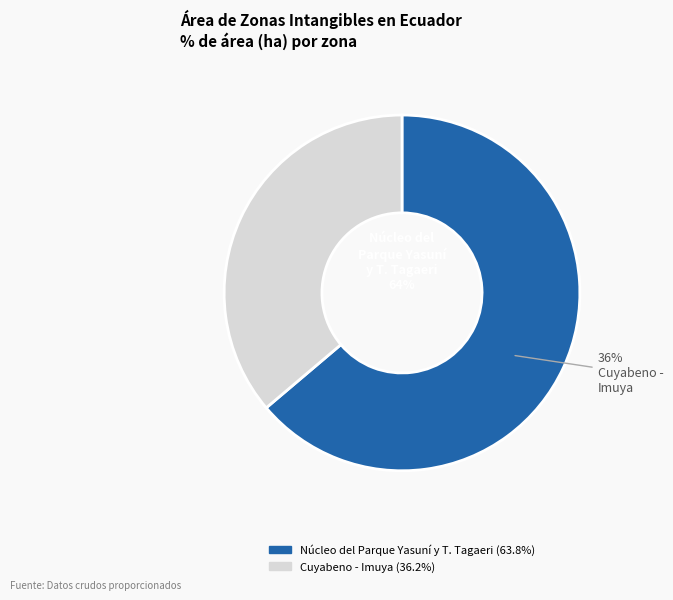

To the nearest percent, what is the difference between the largest and smallest slice percentages?

28%